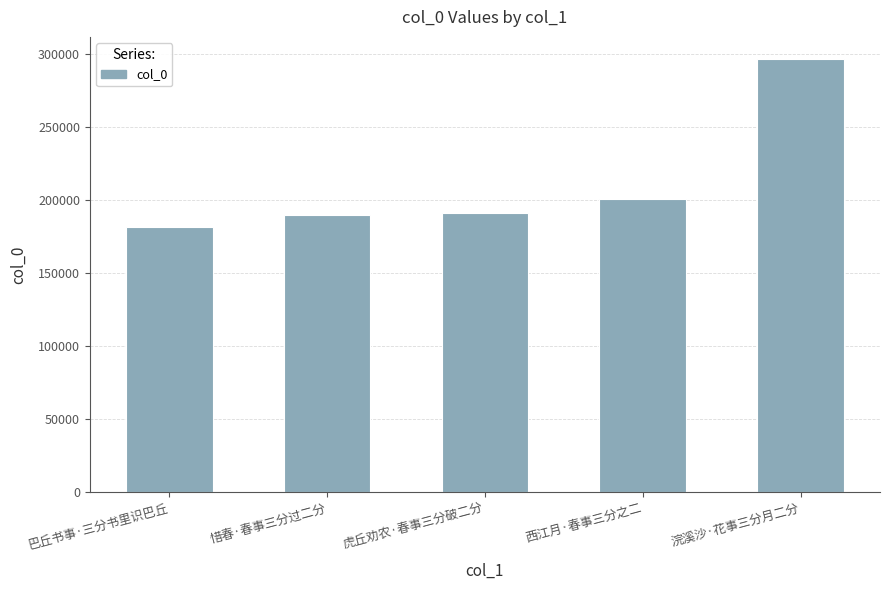

Does the chart contain any negative values?

No